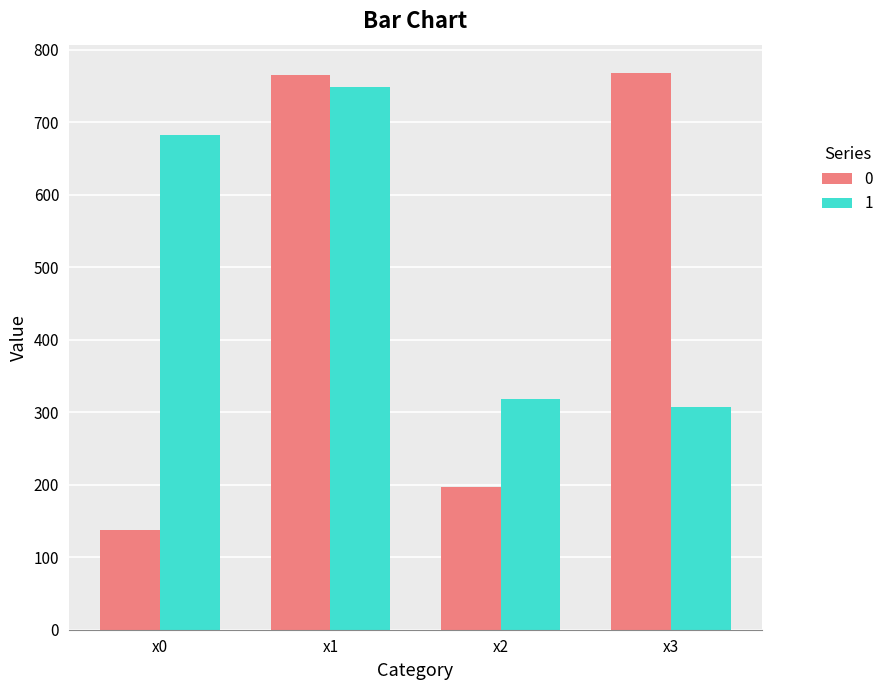

At x0, list the series in order from largest to smallest.

1, 0